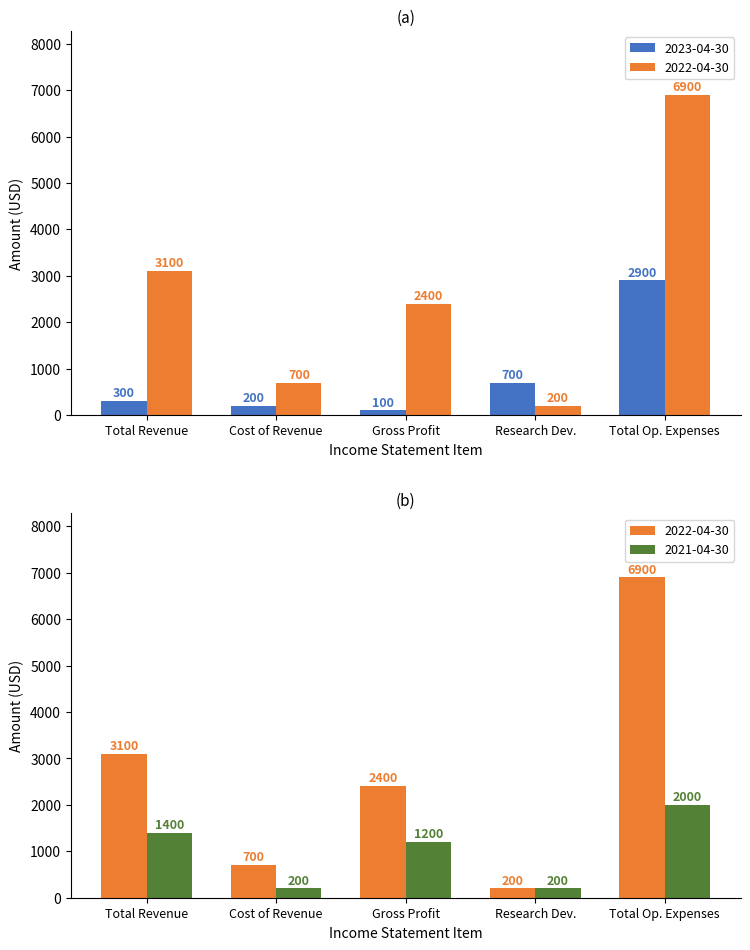

Between Research Development and Total Operating Expenses, which is larger?

Total Operating Expenses